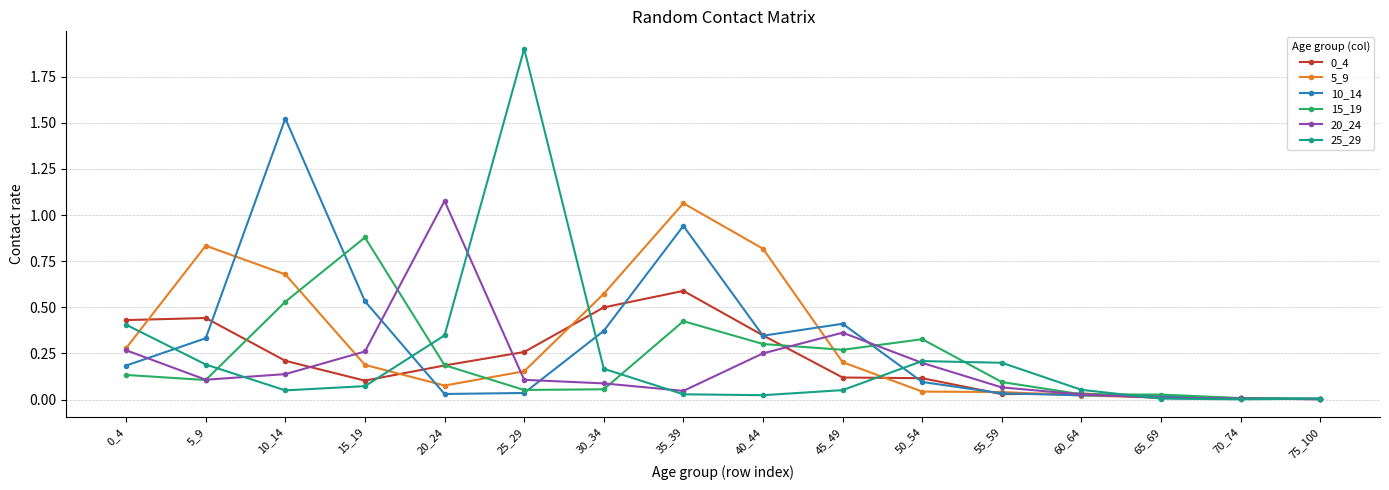

True or false: 25_29 has more than 1 interior local peaks.

True